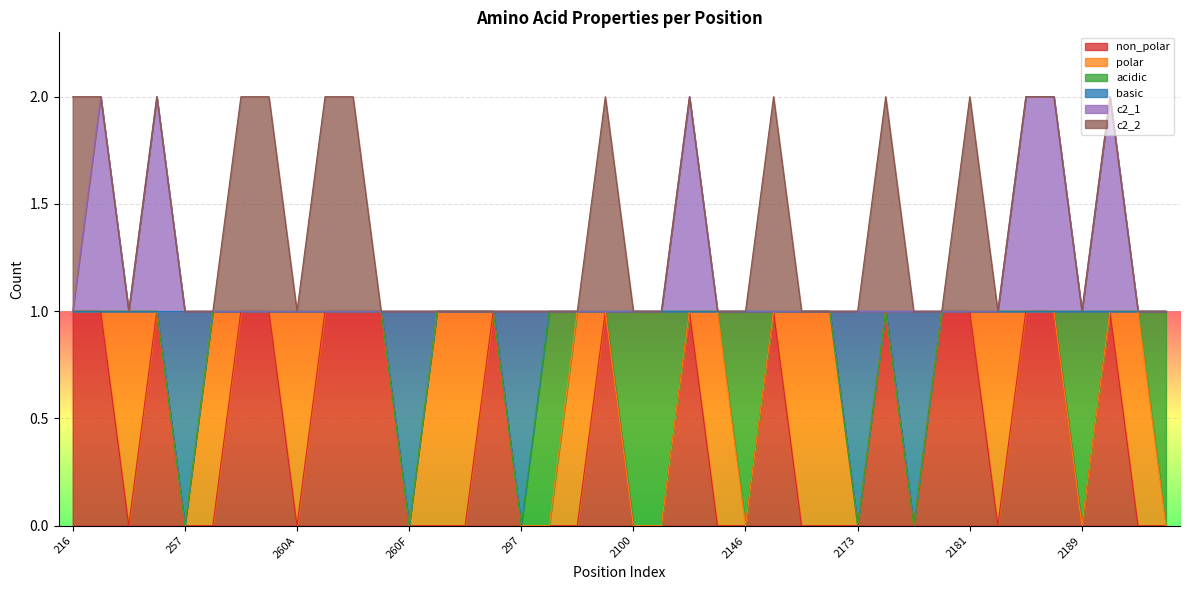

How many interior local valleys does the c2_1 series have?

2